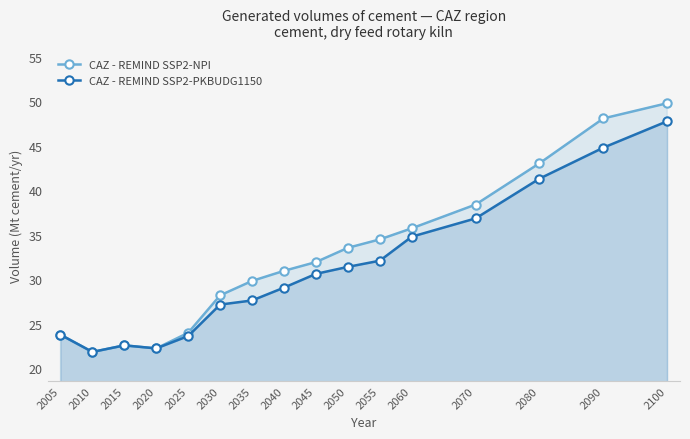

What is the value of the CAZ - REMIND SSP2-PKBUDG1150 point at the 13th from the left?

36.8